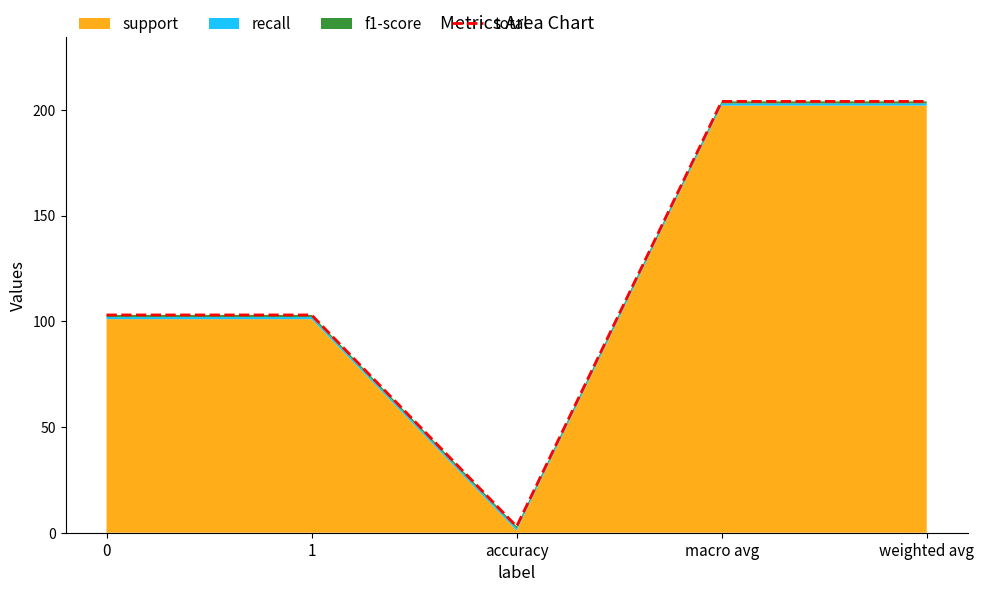

List the labels in order of value, largest first.

macro avg, weighted avg, 0, 1, accuracy